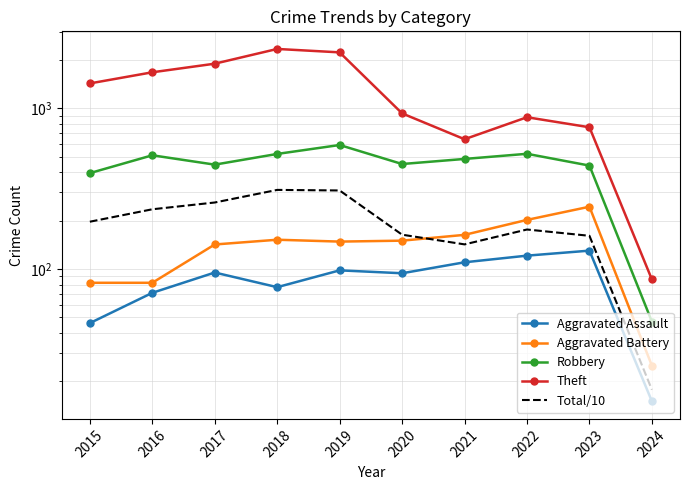

What are all the series names shown in the legend?

Aggravated Assault, Aggravated Battery, Robbery, Theft, Total/10